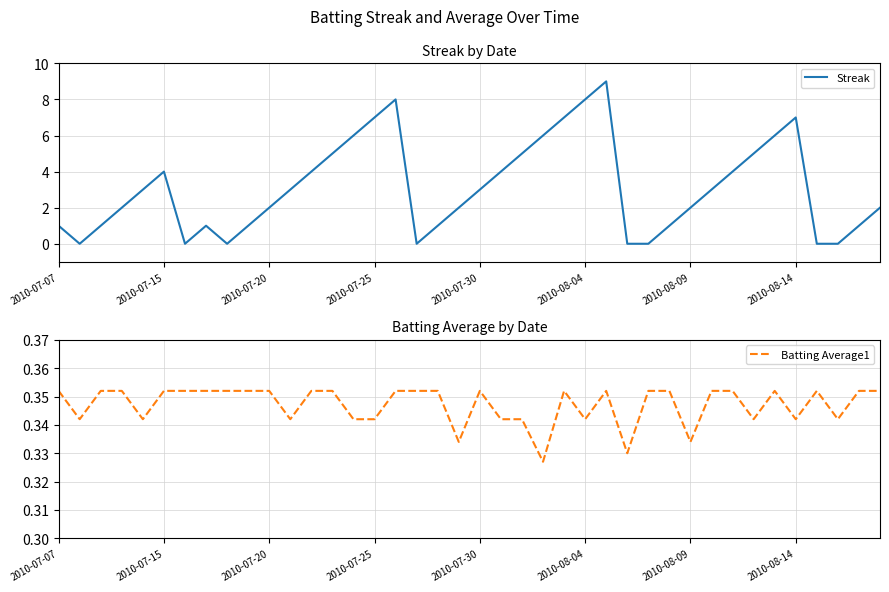

Which series changed the most between 16 and 31?

Streak